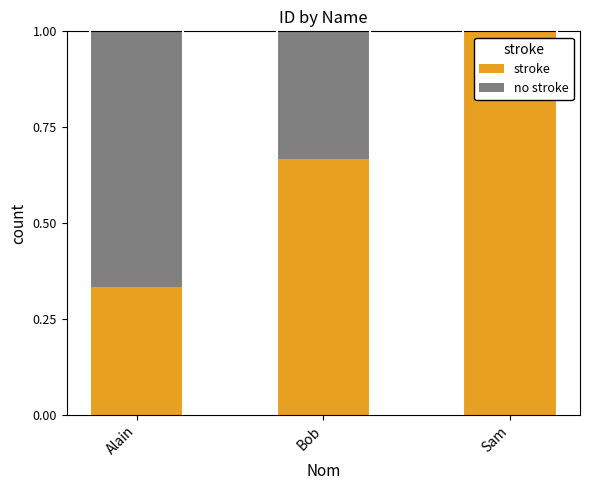

What is the maximum value for stroke?

1.0